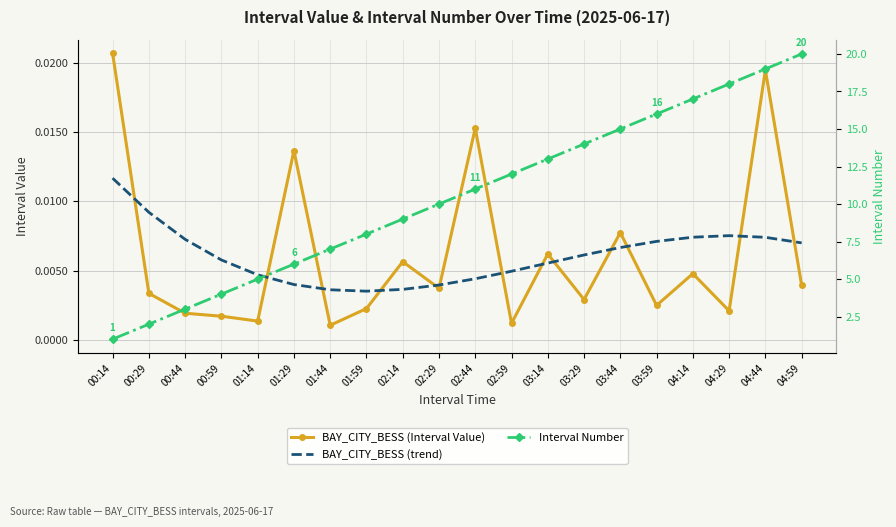

Which series has the largest range (max minus min)?

Interval Number